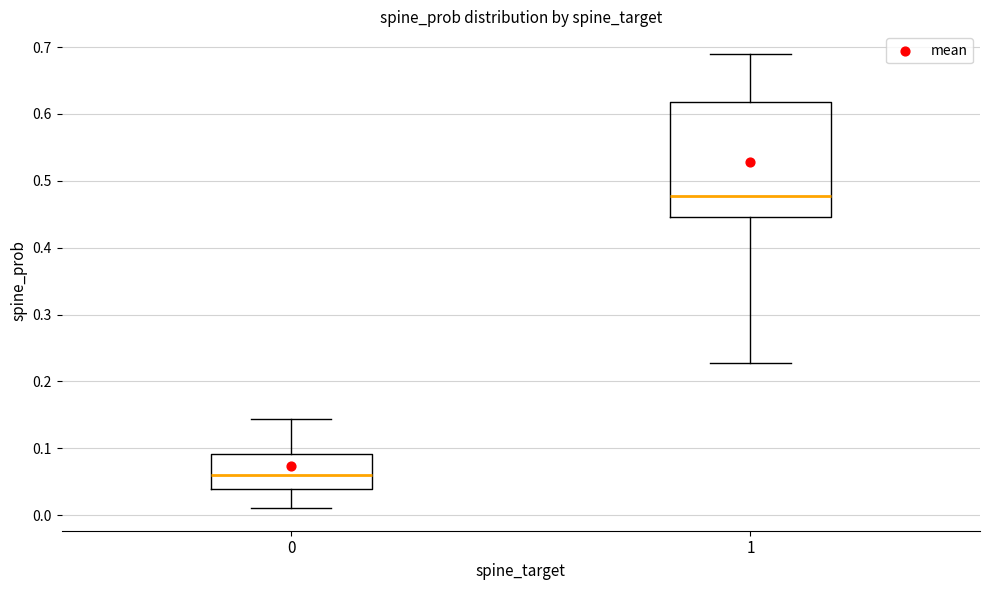

Comparing the boxes themselves (not the whiskers), which one is the tallest?

1